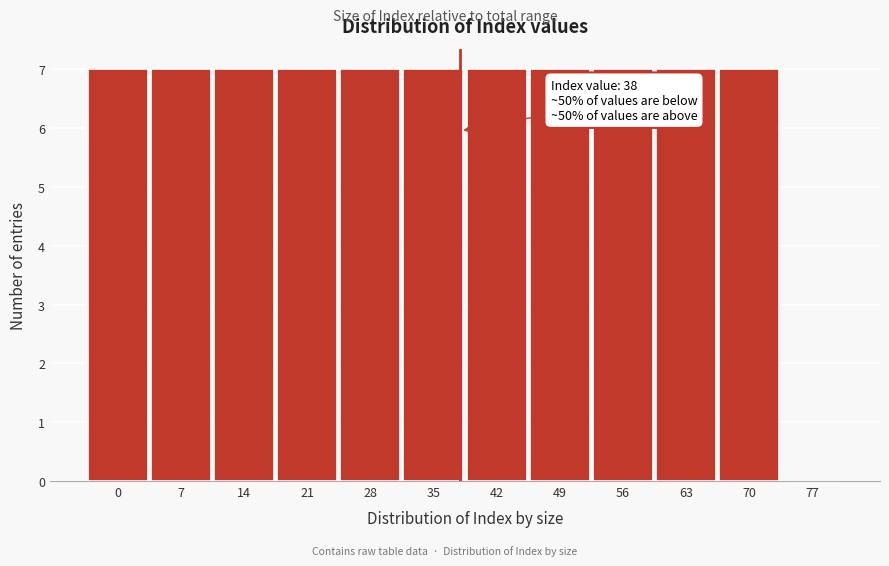

Reading left to right, what are all the values shown in this chart?

0=7	7=7	14=7	21=7	28=7	35=7	42=7	49=7	56=7	63=7	70=7	77=0